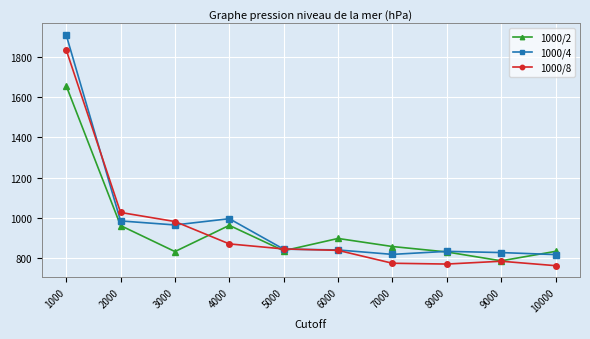

True or false: 1000/2 has more than 2 points higher than both neighbors.

False